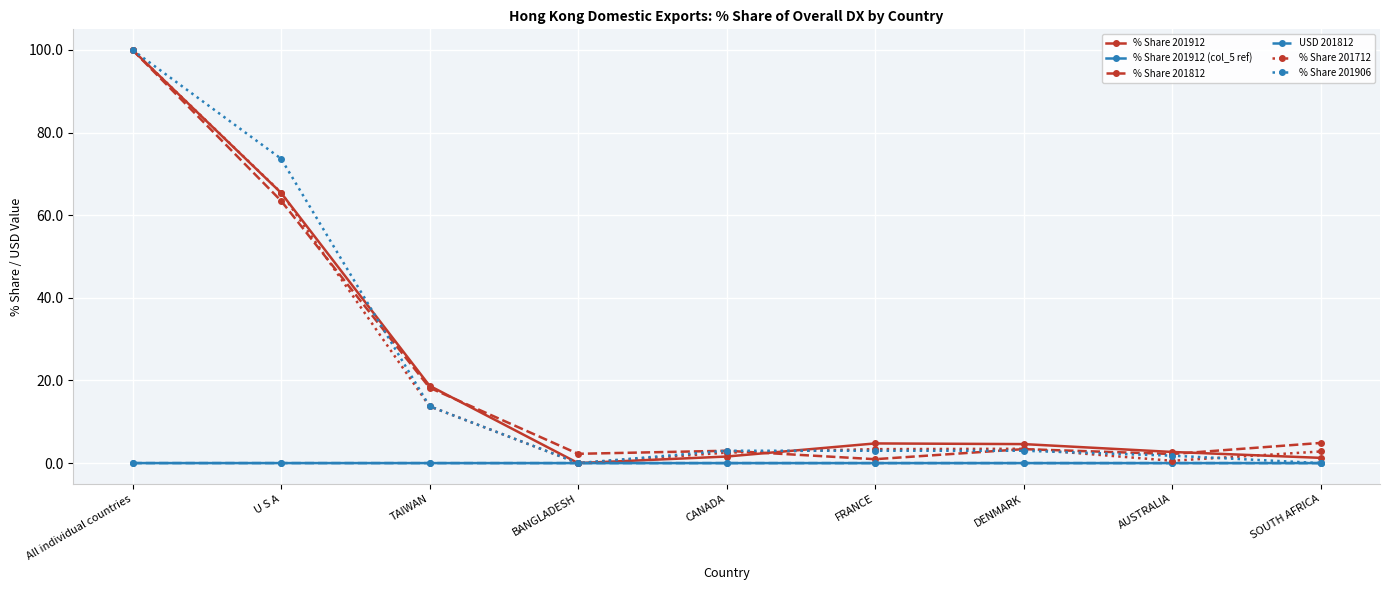

True or false: % Share 201912 (col_5 ref) and % Share 201712 intersect in this chart.

False